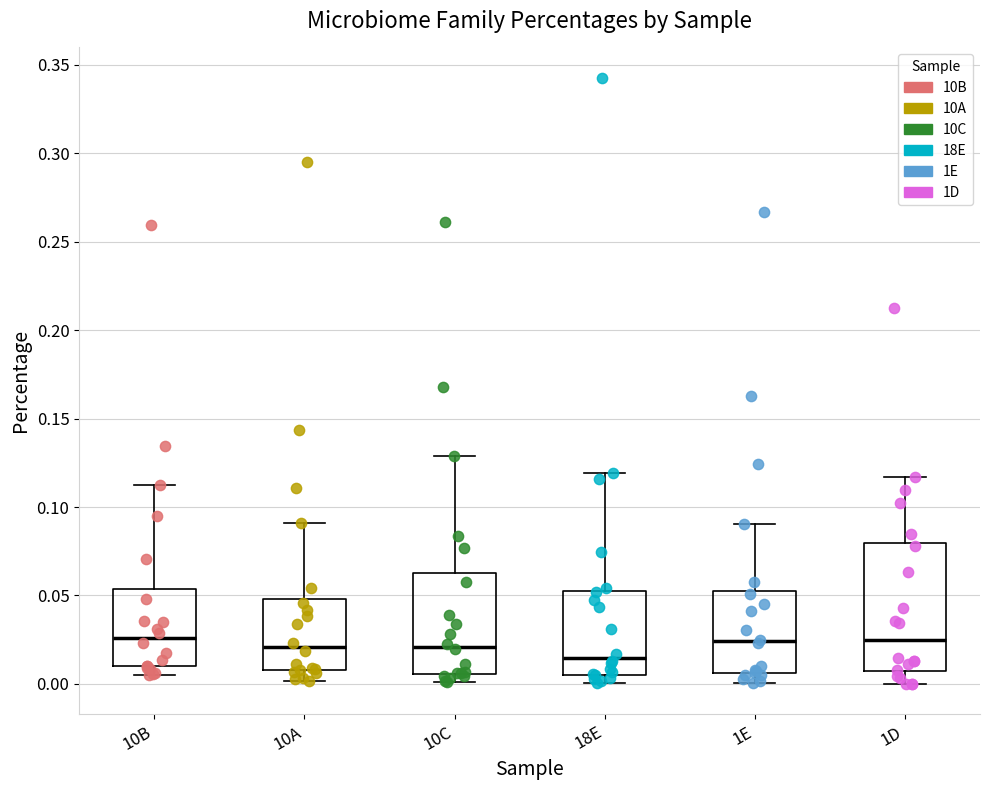

Reading left to right, transcribe this box plot: for each box, give where its median line is, the range the box spans, and where its two whiskers end, as read against the y-axis. The values are not printed on the chart, so give them approximately, as read against the axis.

10B: median 0.025, box 0.010 to 0.055, whiskers 0.005 to 0.115
10A: median 0.020, box 0.010 to 0.050, whiskers 0.000 to 0.090
10C: median 0.020, box 0.005 to 0.060, whiskers 0.000 to 0.130
18E: median 0.015, box 0.005 to 0.055, whiskers 0.000 to 0.120
1E: median 0.025, box 0.005 to 0.055, whiskers 0.000 to 0.090
1D: median 0.025, box 0.005 to 0.080, whiskers 0.000 to 0.115